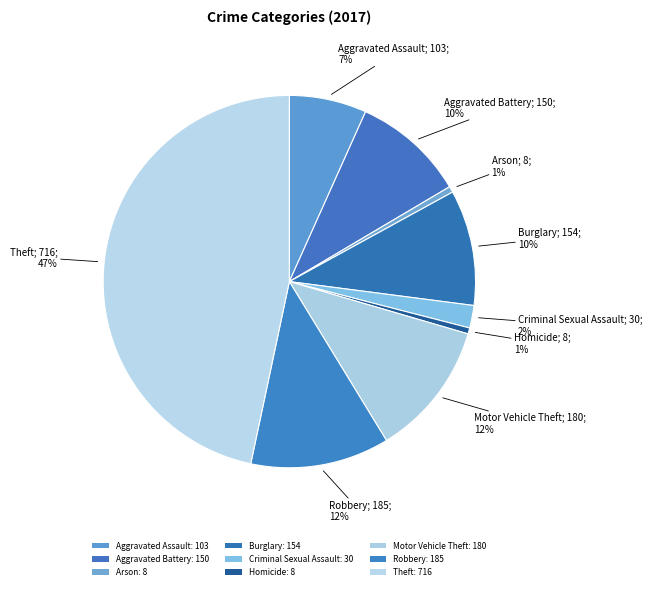

Count the number of slices in the pie.

9